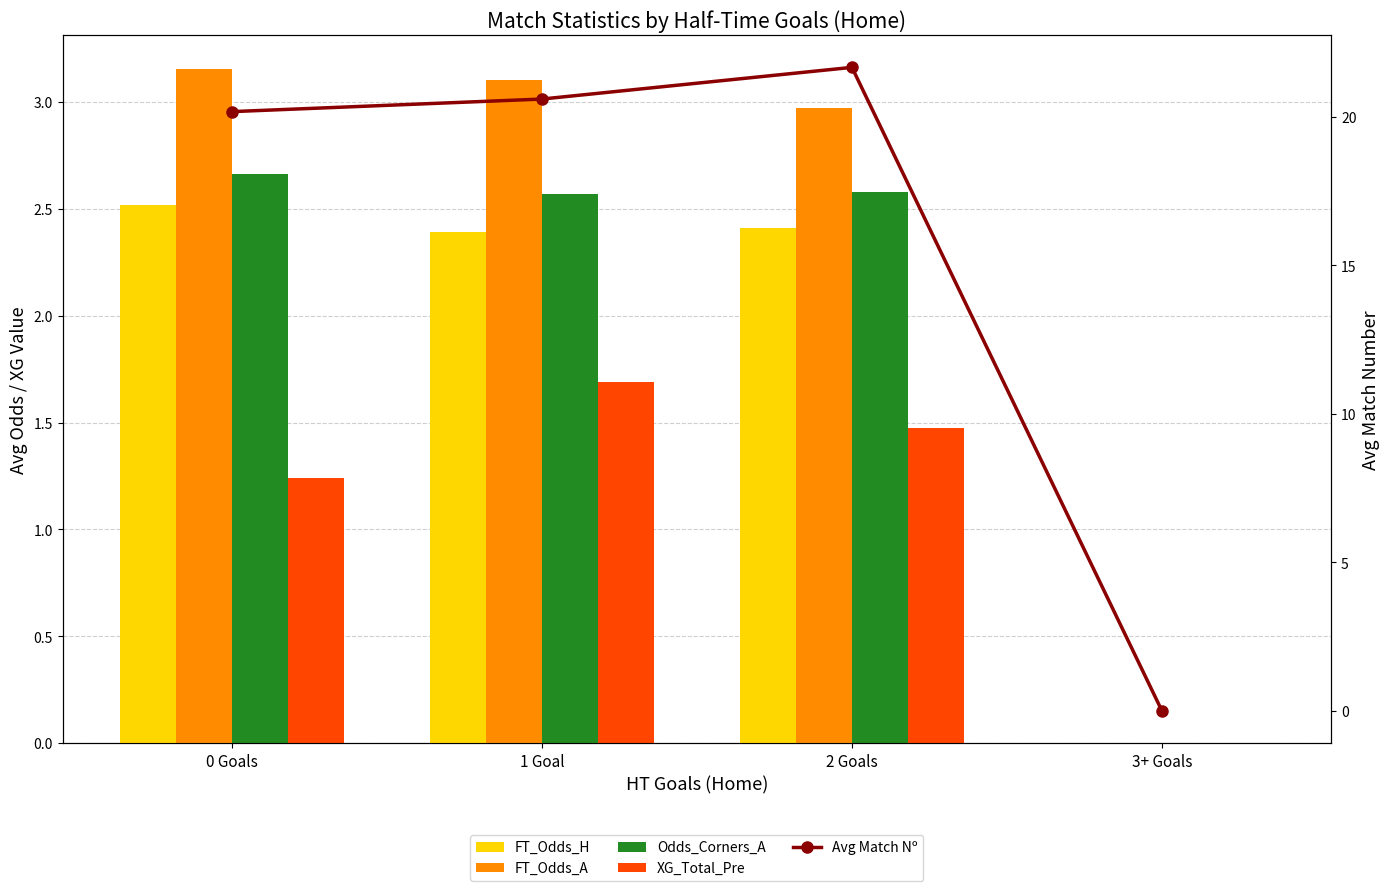

True or false: FT_Odds_A has a value of -2.0 at 3+ Goals.

False